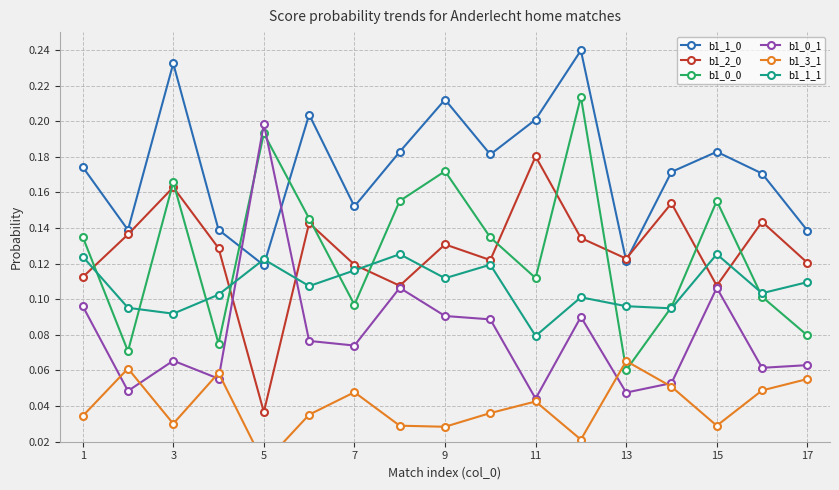

Count the b1_0_0 values in the range 0 to 1.

17